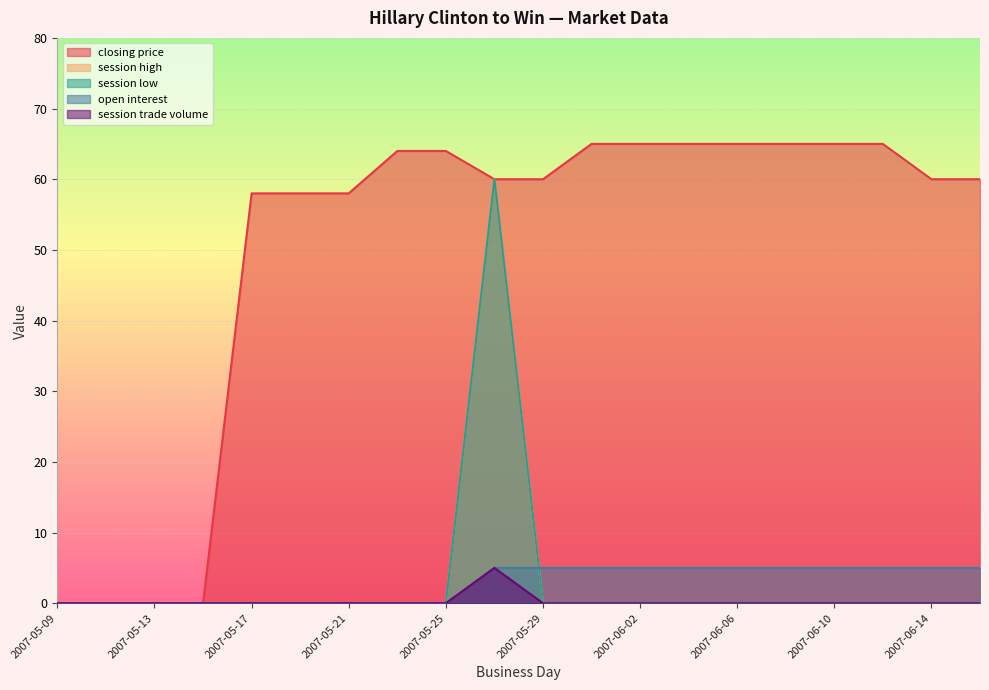

Does the chart display data point markers on the line(s)?

No